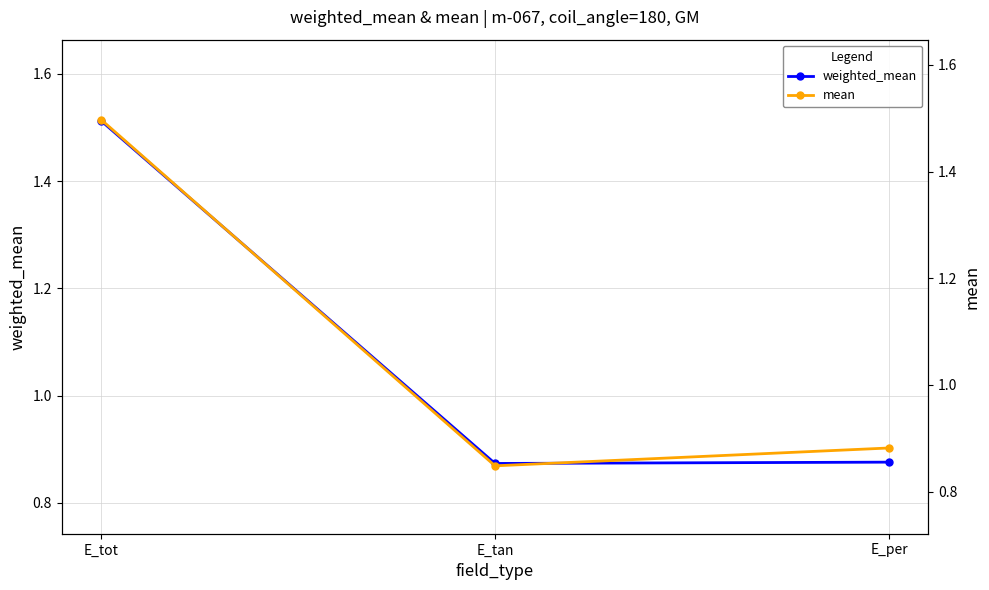

What is the label of the 3rd point from the right?

E_tot